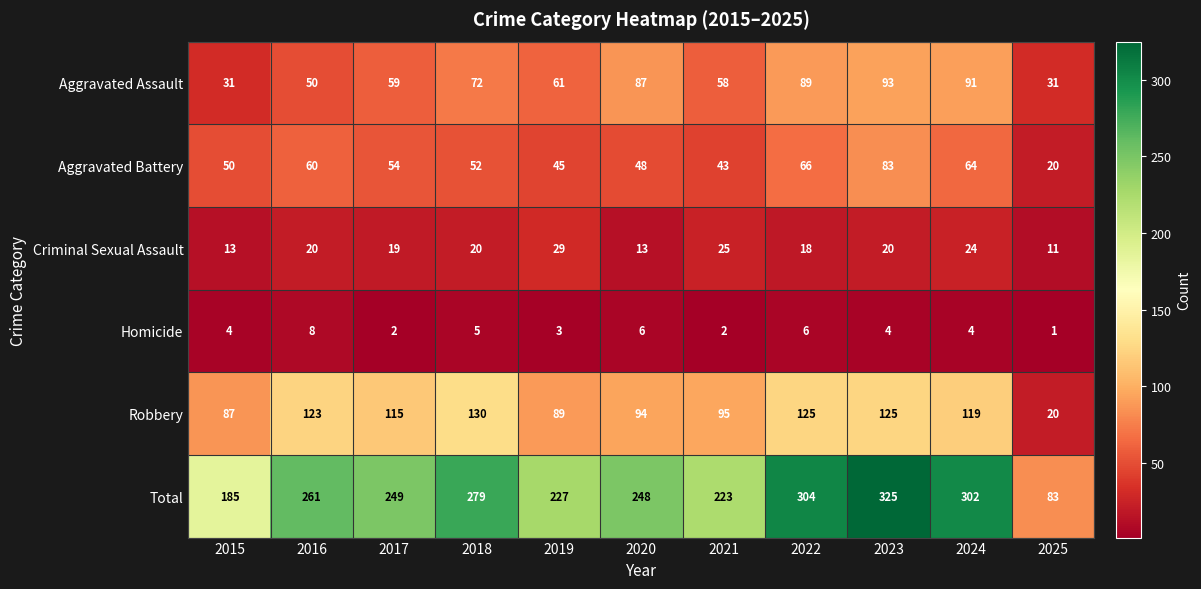

What value does the Criminal Sexual Assault series have at 2015, to the nearest 10?

10